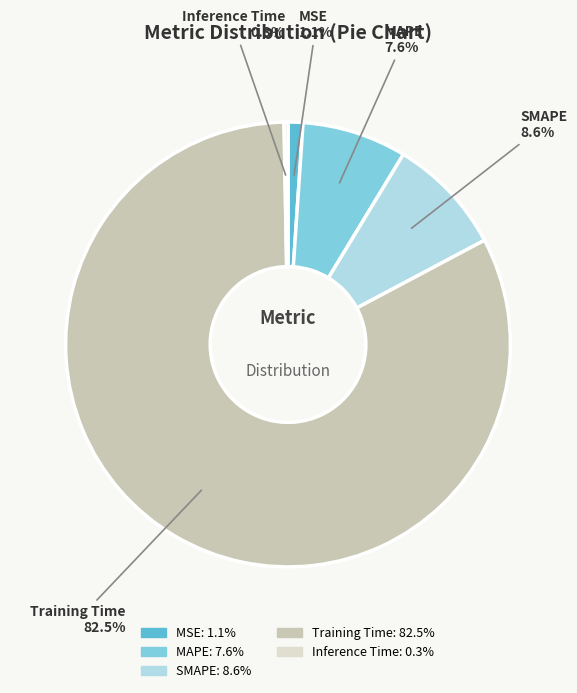

True or false: MAPE accounts for 8% of the total.

True